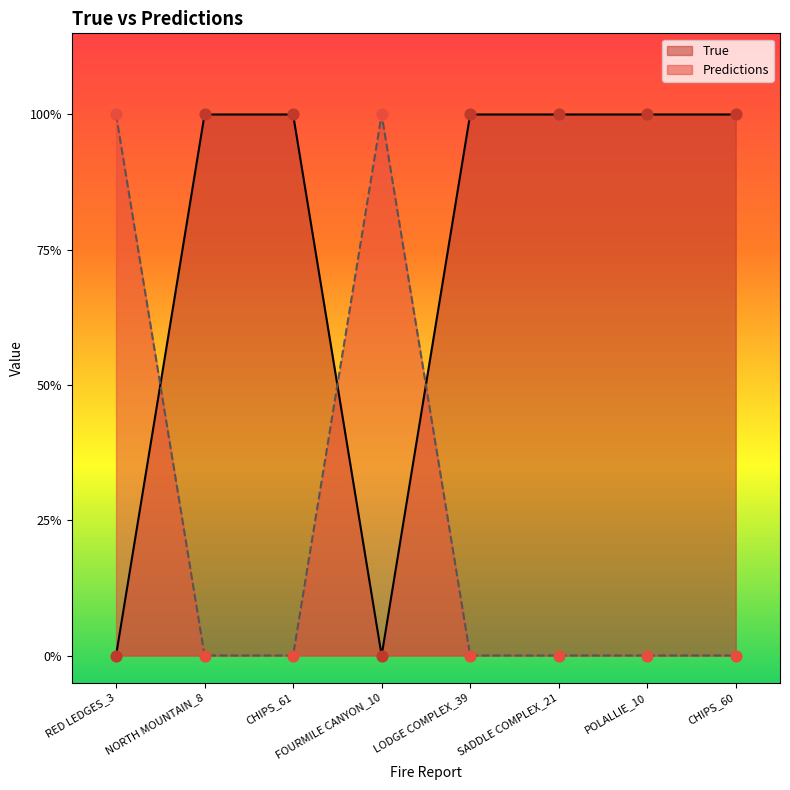

What is the total value across all series at NORTH MOUNTAIN_8?

1